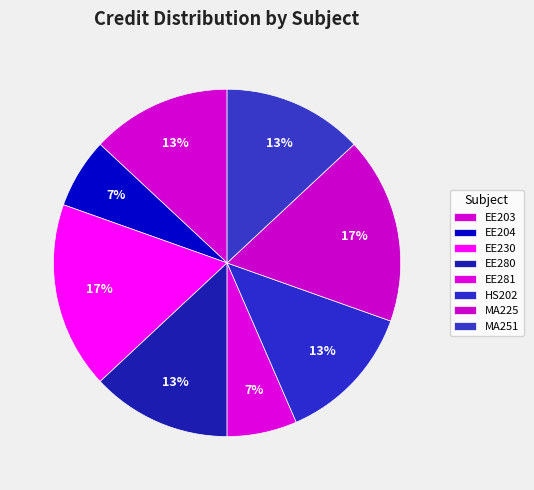

How many slices are in this pie chart?

8